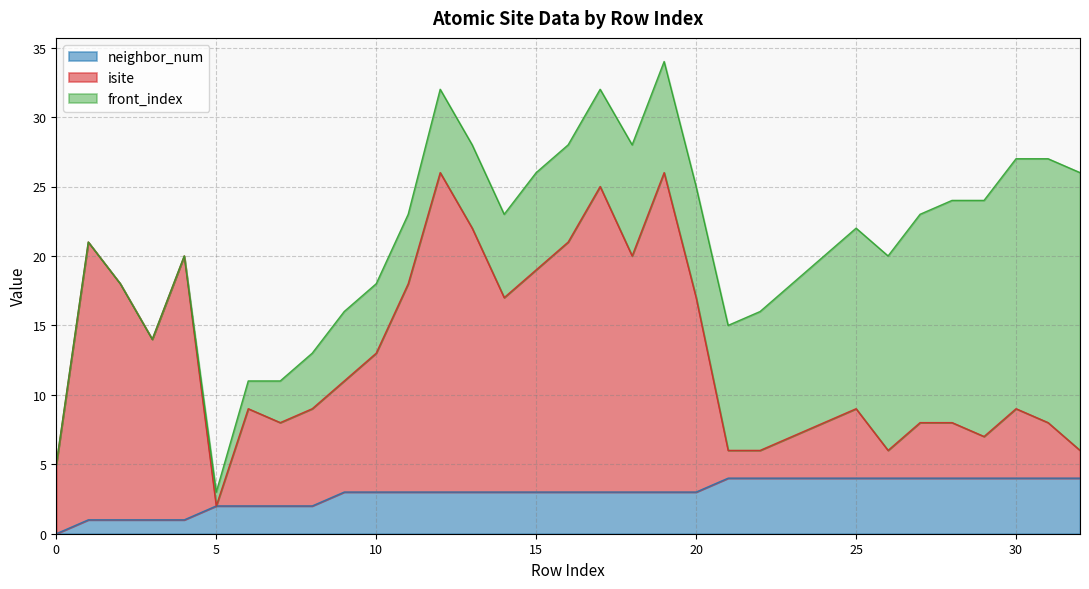

True or false: neighbor_num has more than 2 points higher than both neighbors.

False